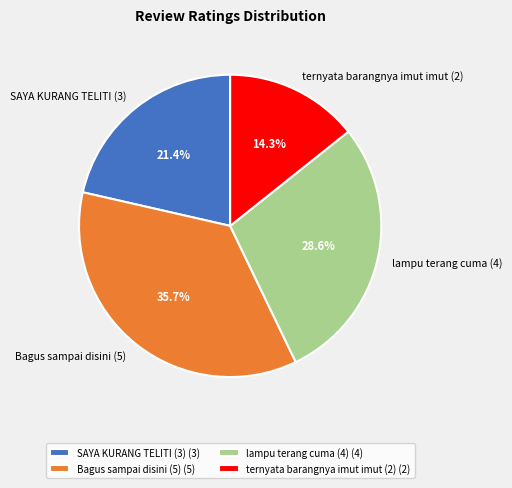

True or false: SAYA KURANG TELITI (3) accounts for 21% of the total.

True